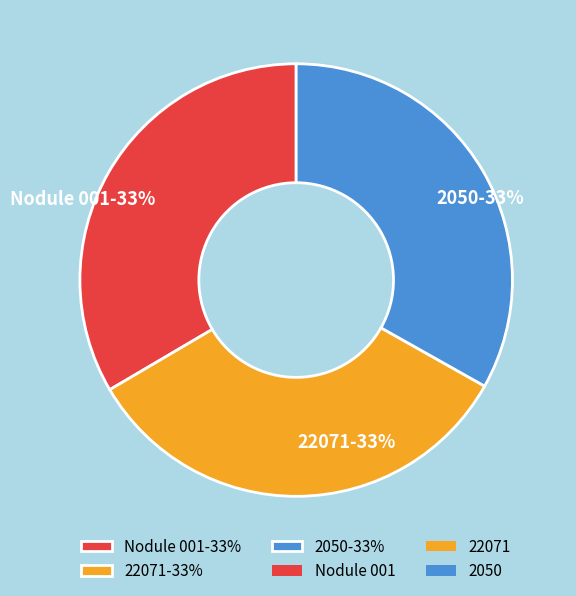

What percentage is the 2050 slice, to the nearest percent?

33%